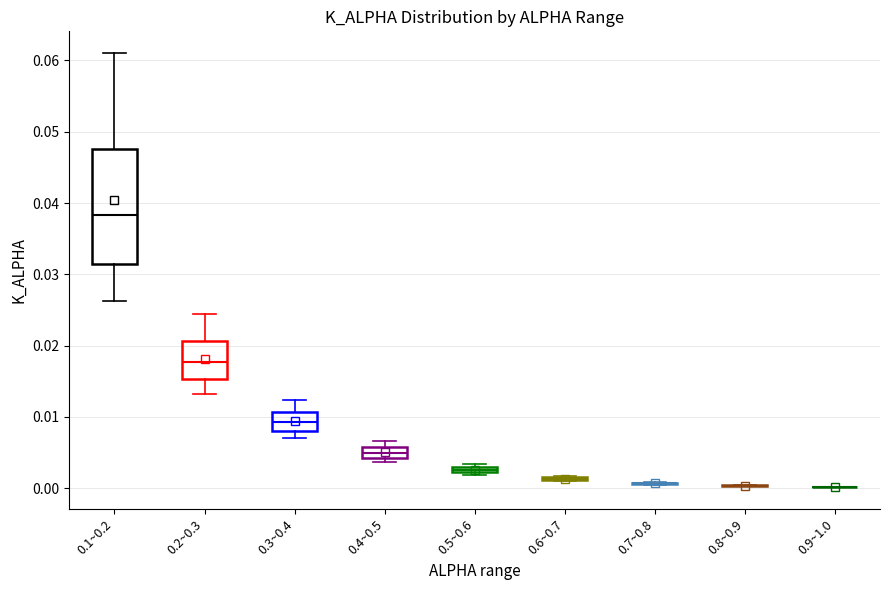

Where does the upper whisker of the box for 0.3~0.4 end on the y-axis? The values are not printed on the chart, so give them approximately, as read against the axis.

0.012